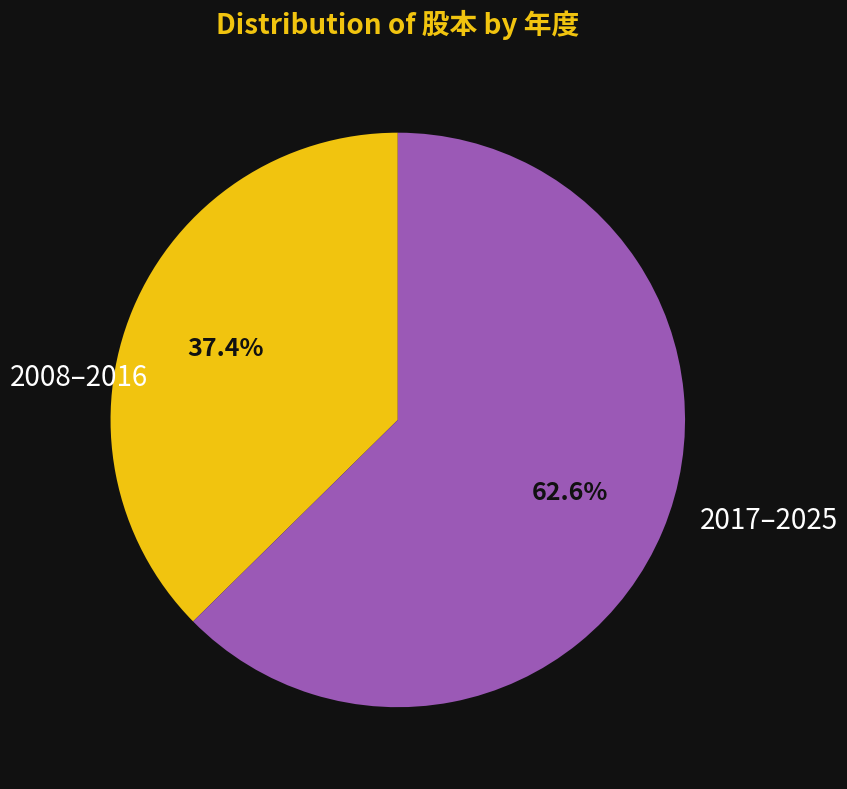

What is the smallest slice in the pie chart?

2008–2016